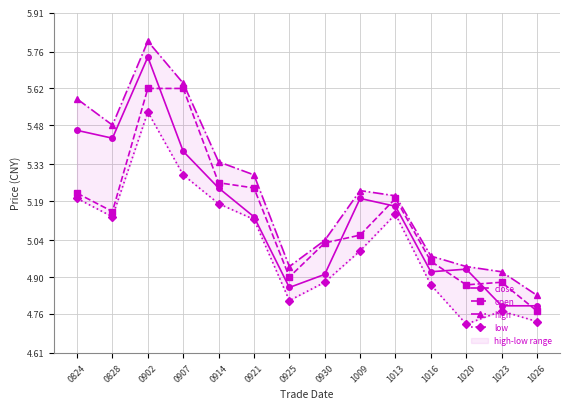

Reading right to left, transcribe all the data shown in this chart.

close: 4.8	4.8	4.9	4.9	5.2	5.2	4.9	4.9	5.1	5.2	5.4	5.7	5.4	5.5
open: 4.8	4.9	4.9	5.0	5.2	5.1	5.0	4.9	5.2	5.3	5.6	5.6	5.2	5.2
high: 4.8	4.9	4.9	5.0	5.2	5.2	5.0	4.9	5.3	5.3	5.6	5.8	5.5	5.6
low: 4.7	4.8	4.7	4.9	5.1	5.0	4.9	4.8	5.1	5.2	5.3	5.5	5.1	5.2